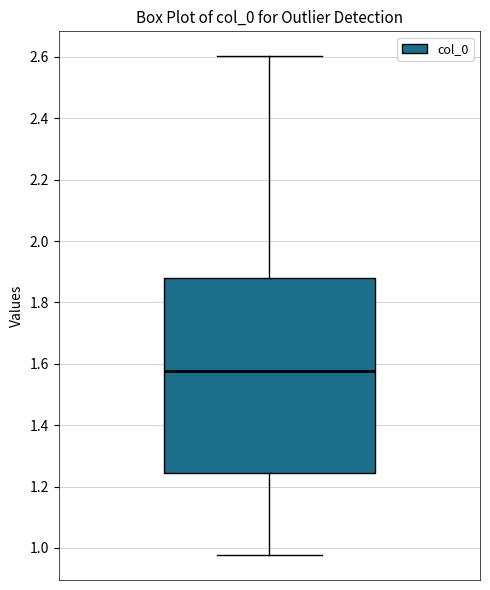

Read this box plot against the y-axis: the position of the median line, the range covered by the box, and the ends of both whiskers. The values are not printed on the chart, so give them approximately, as read against the axis.

median 1.58, box 1.24 to 1.88, whiskers 0.98 to 2.60